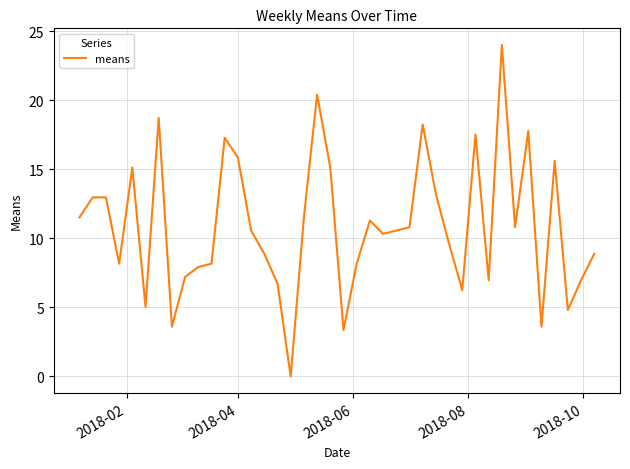

What is the difference between the maximum and minimum values?

24.0